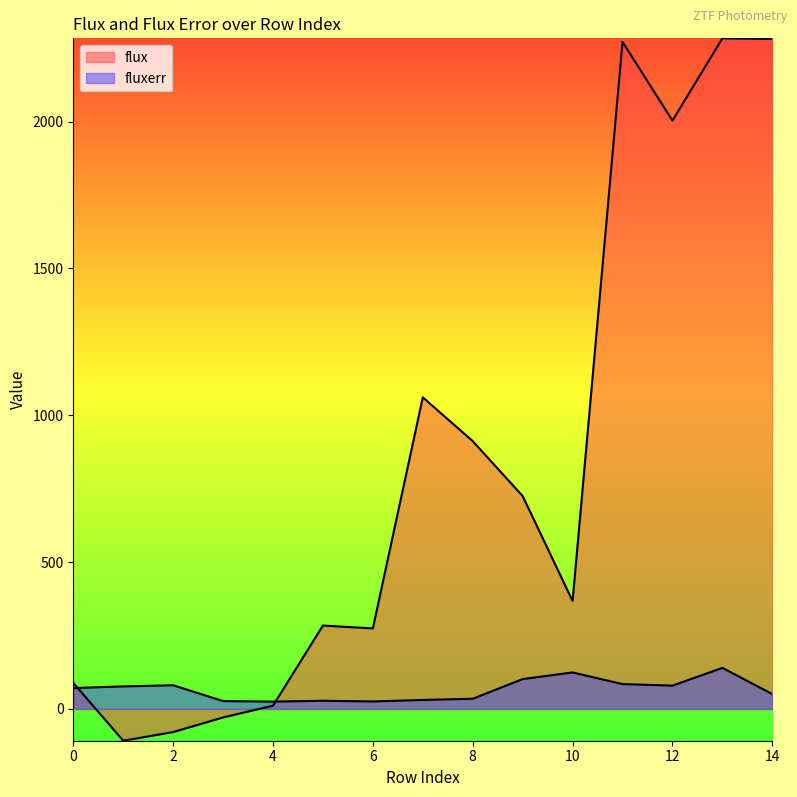

What is the difference between the fluxerr values at 8 and 7?

4.0